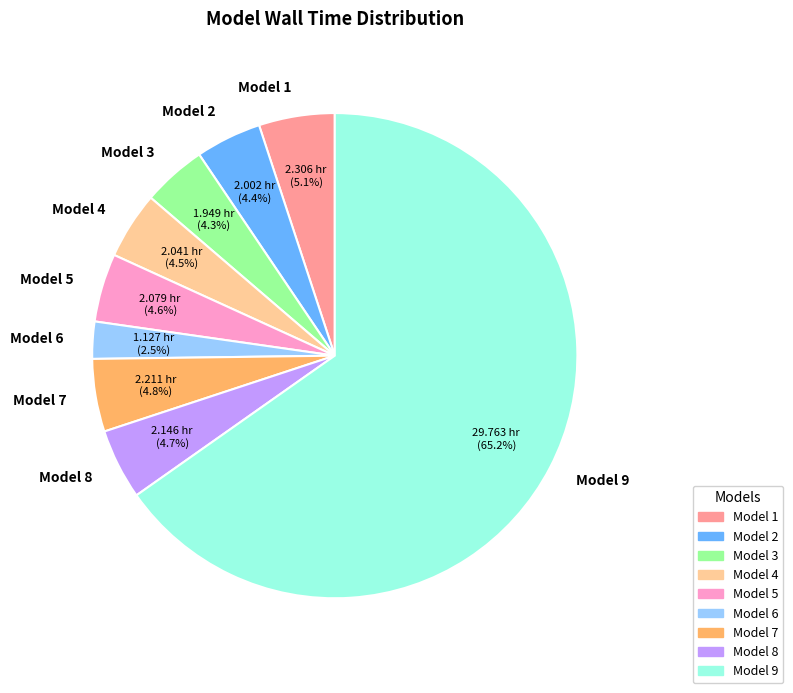

What percentage is NOT represented by Model 2?

95.6%